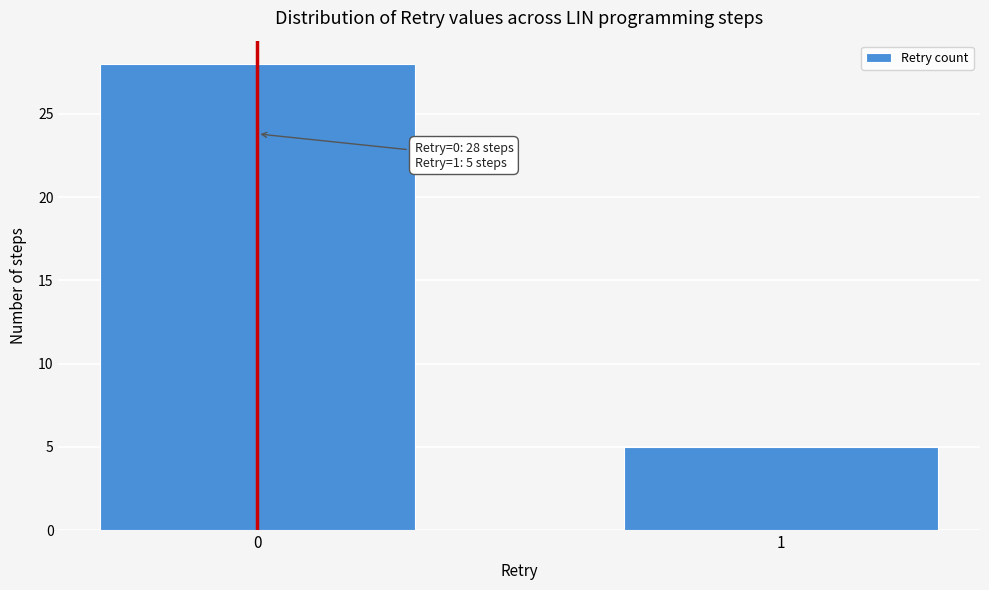

Reading left to right, transcribe all the data shown in this chart.

0=28	1=5